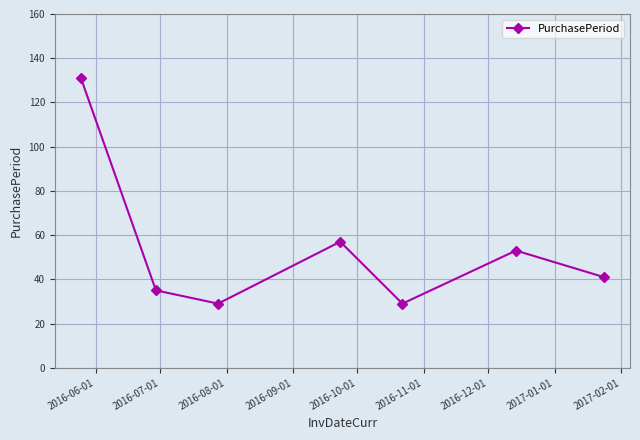

What is the maximum value shown in the chart?

131